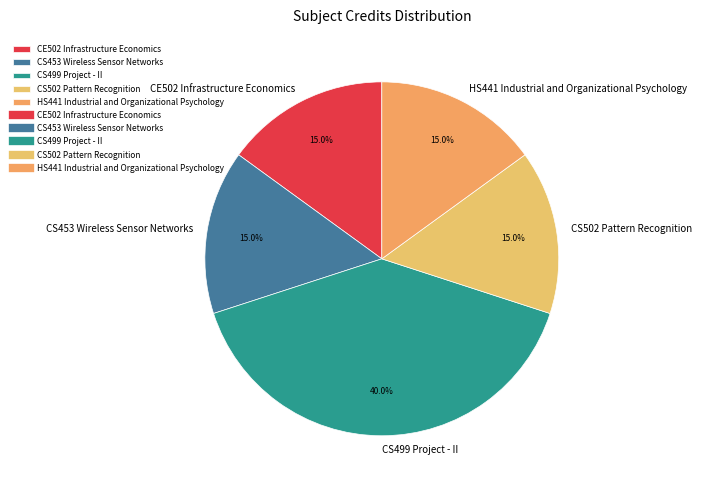

To the nearest percent, what is the difference between the largest and smallest slice percentages?

25%